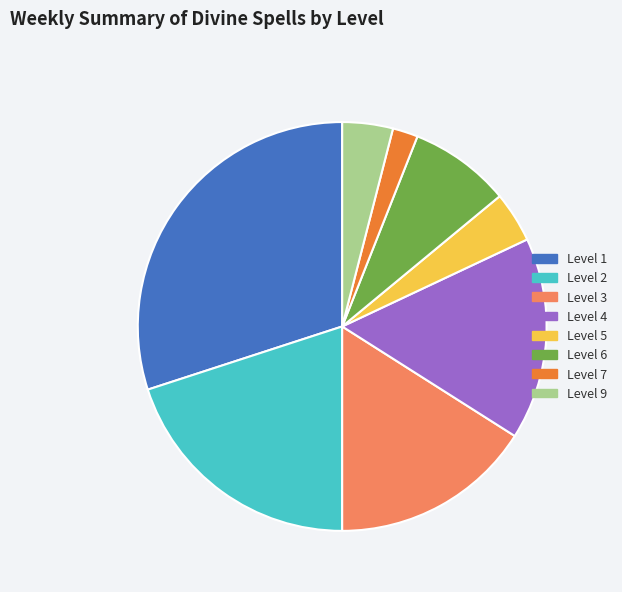

Is the sum of Level 7 and Level 6 greater than half?

No